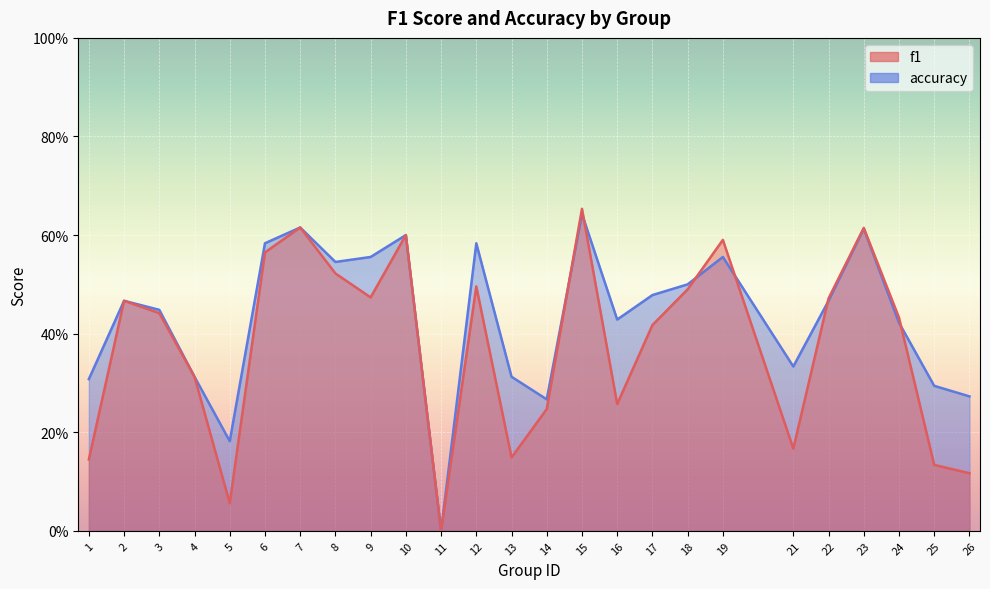

What is the approximate value of accuracy at 7?

0.6